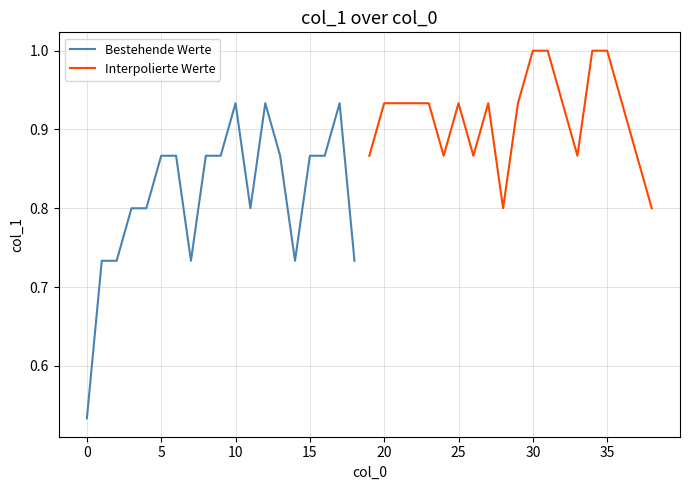

True or false: the data has more than 0 interior local peaks.

True